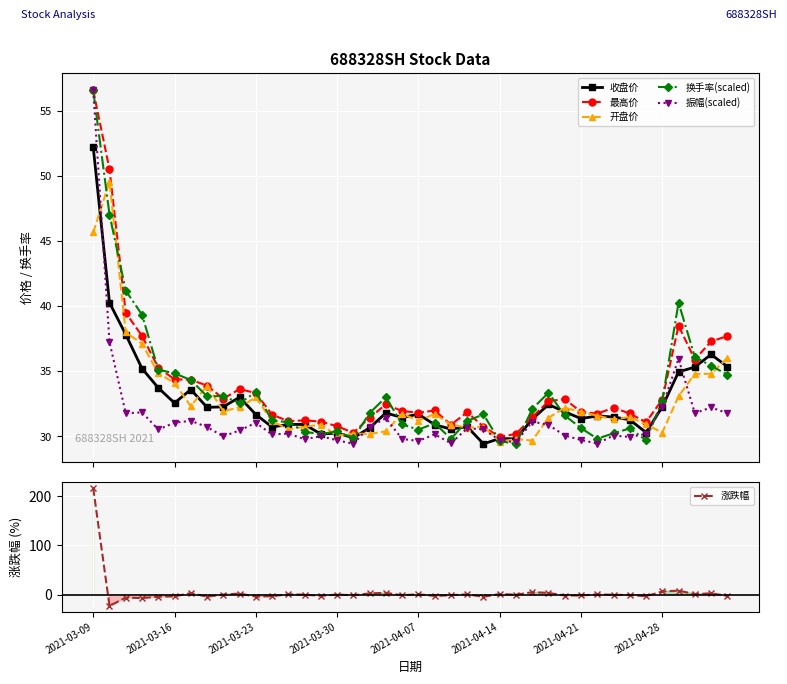

True or false: 收盘价 has more than 2 interior local peaks.

True